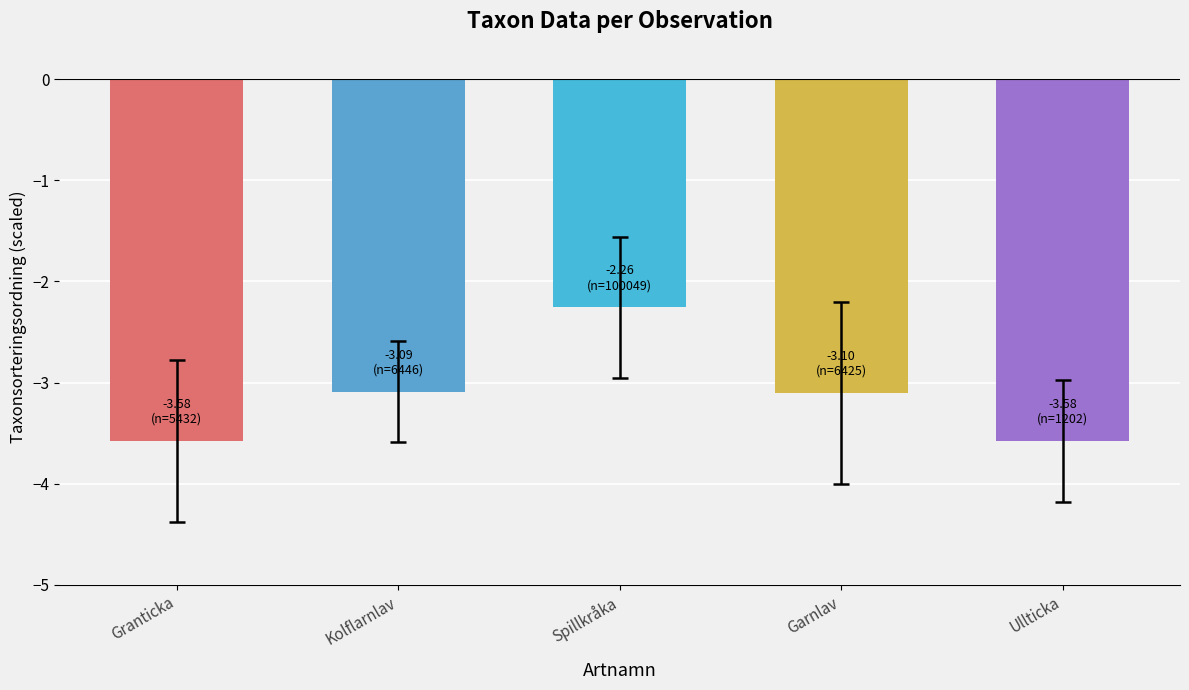

Is it true that the value at Spillkråka is -0.5?

False